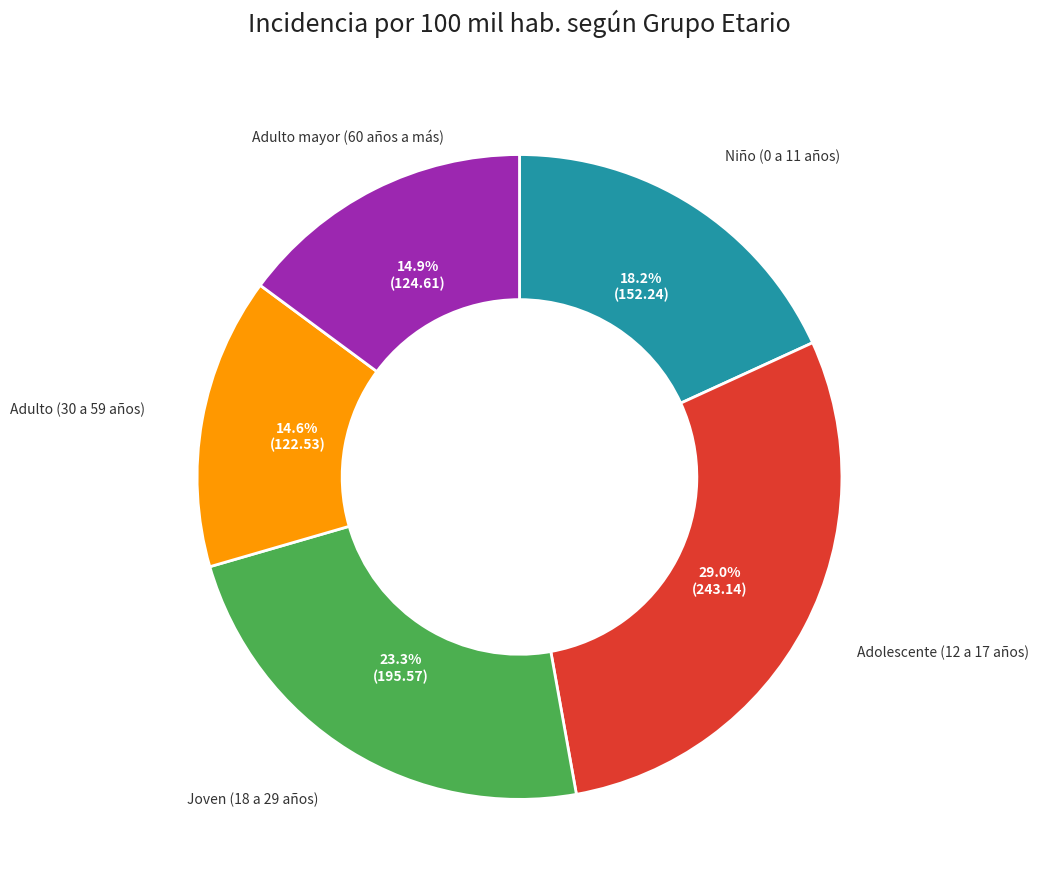

Which category has the biggest portion of the pie?

Adolescente (12 a 17 años)